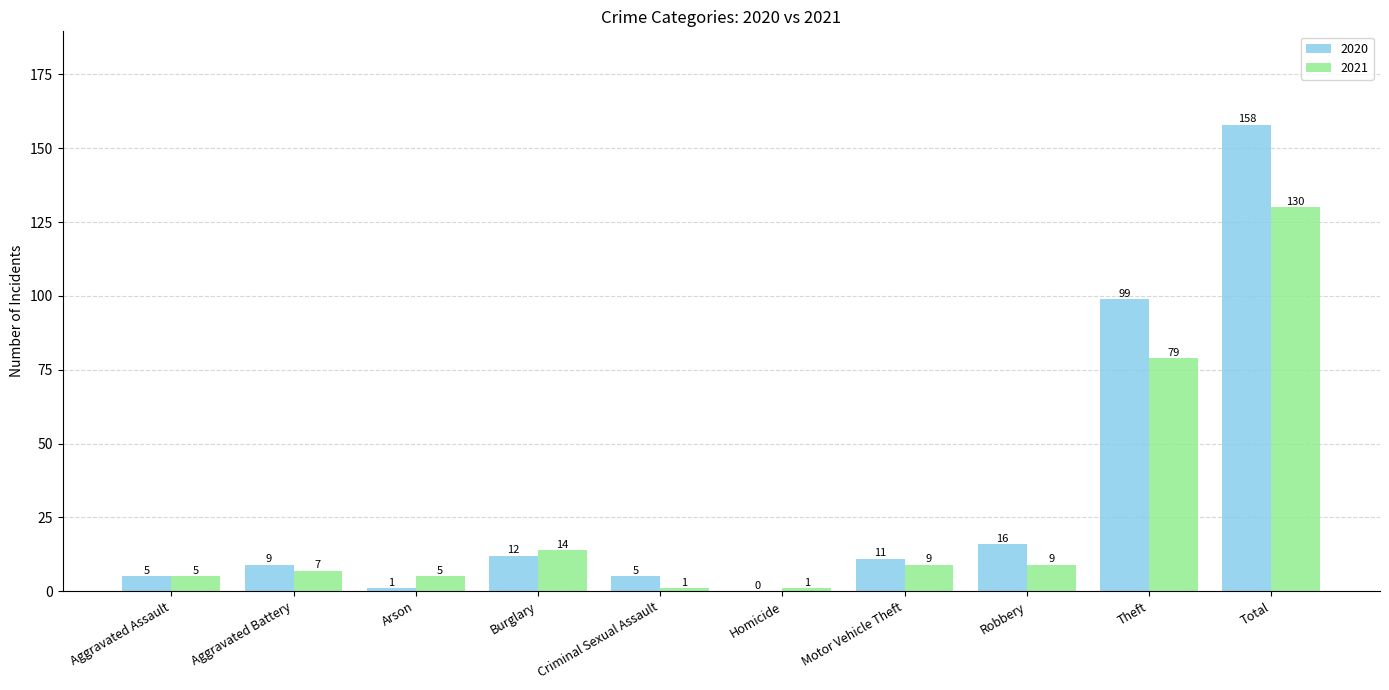

True or false: 2020 has a value of 60 at Total.

False